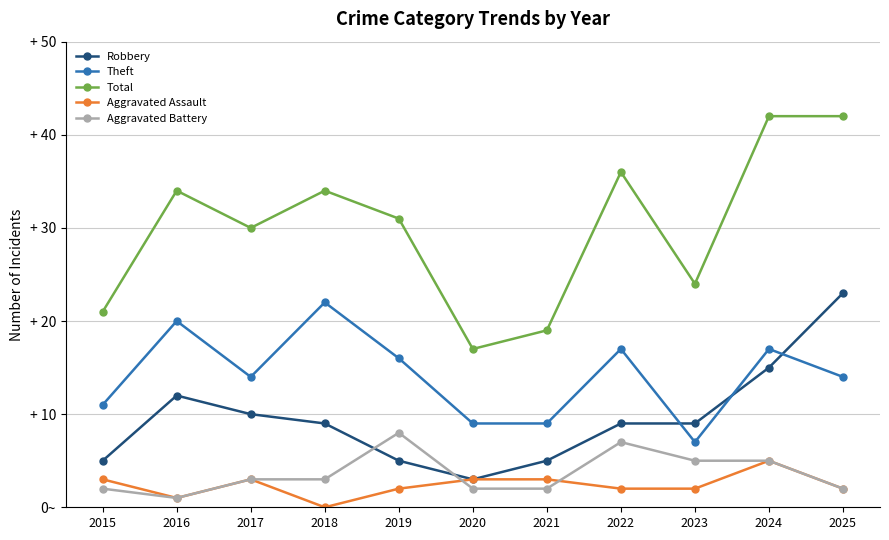

Does the chart have visible grid lines?

Yes